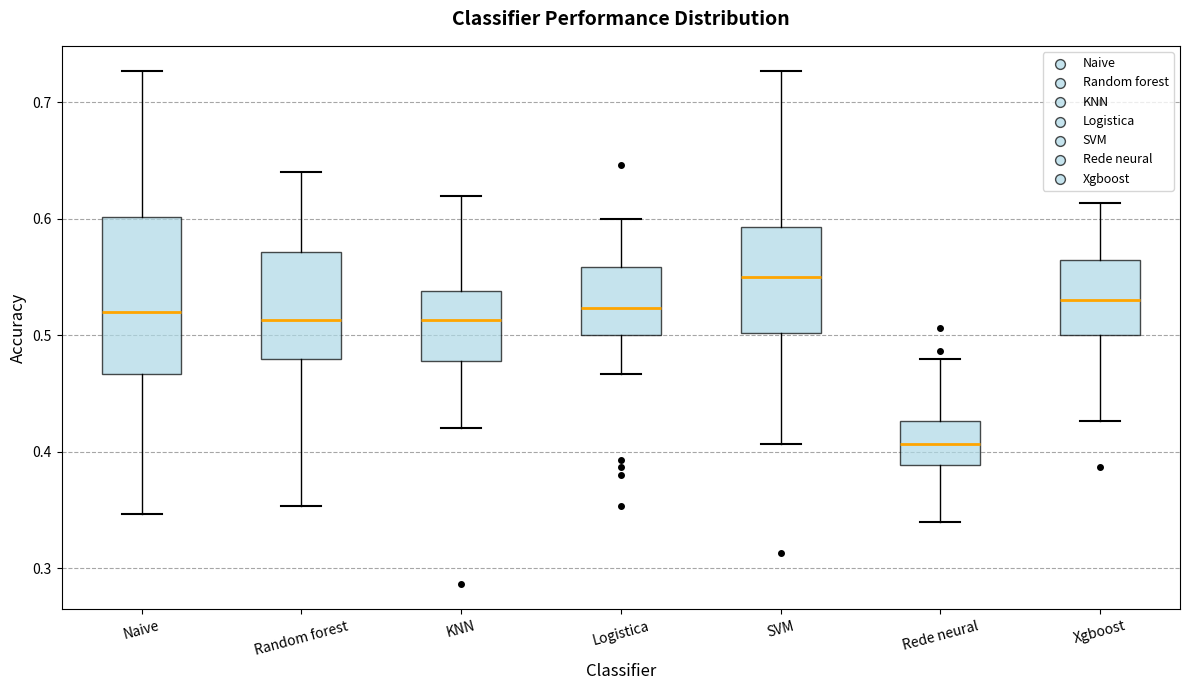

Which box is the tallest, from its lower edge to its upper edge?

Naive